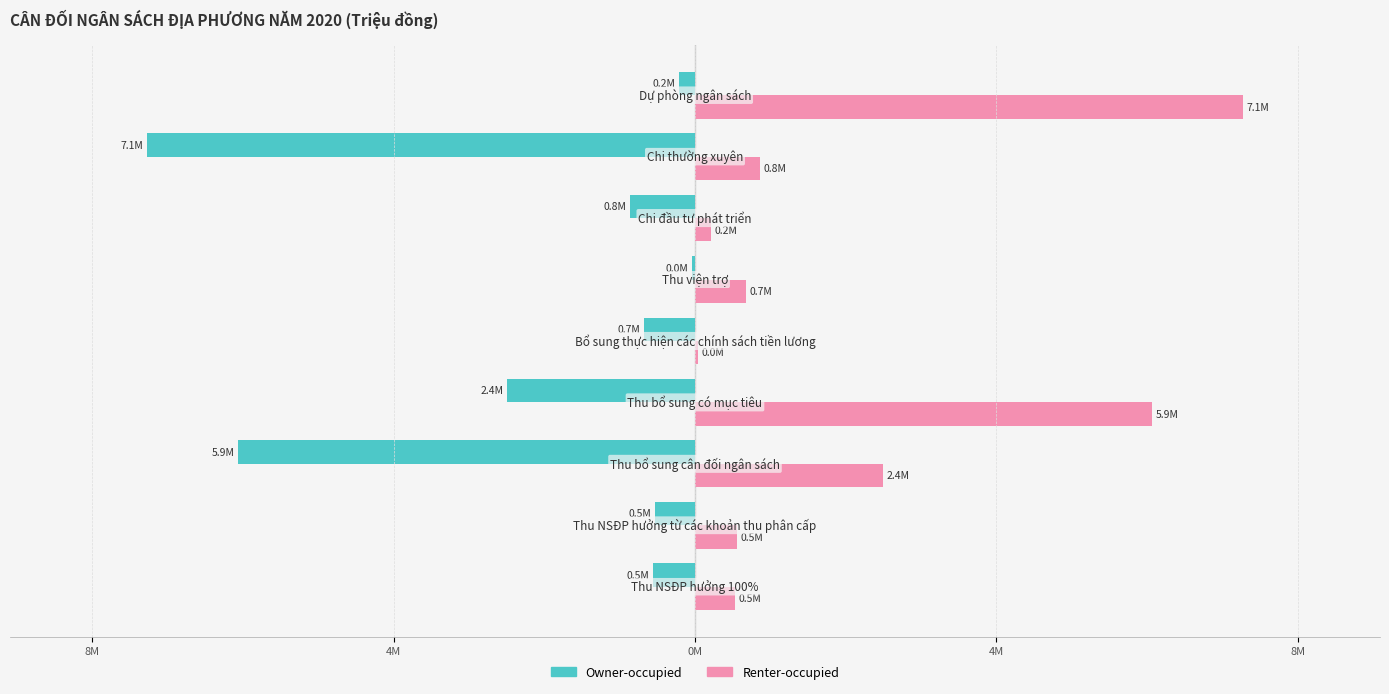

What are all the series names shown in the legend?

Owner-occupied, Renter-occupied